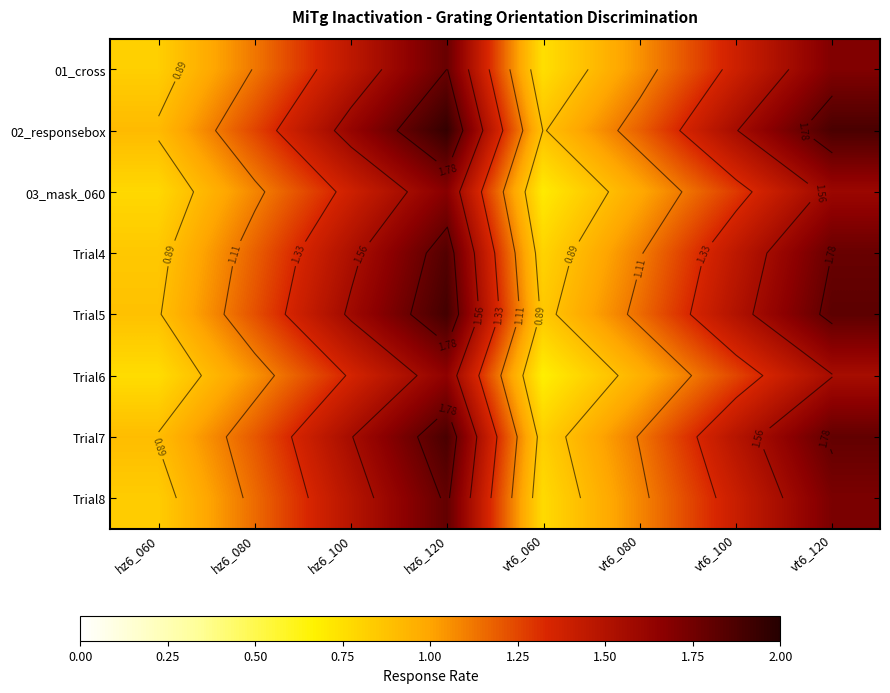

Where is Trial7 nearest to the value 1?

hz6_060